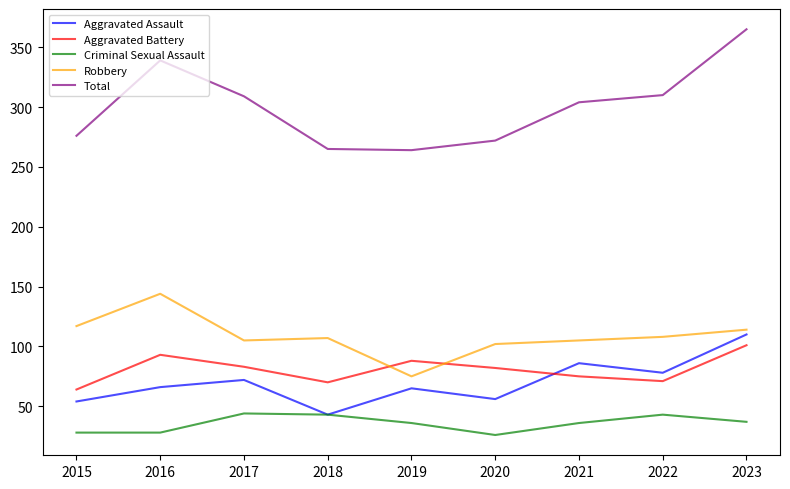

Which series has the largest range (max minus min)?

Total